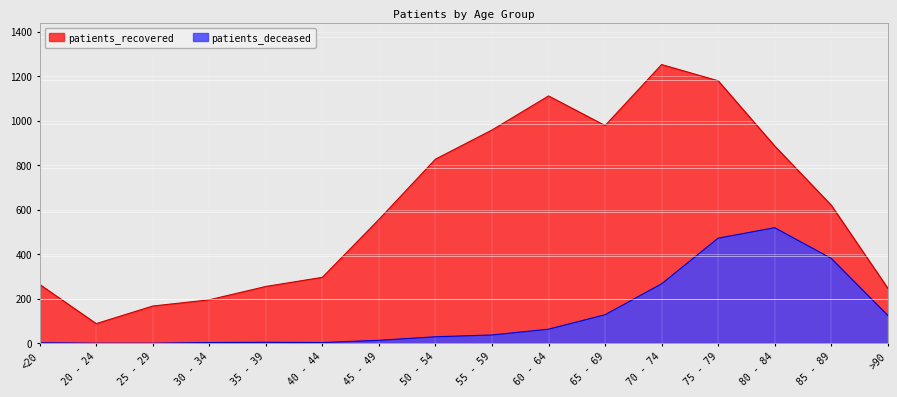

The value of patients_recovered at 35 - 39 is 160. True or false?

False